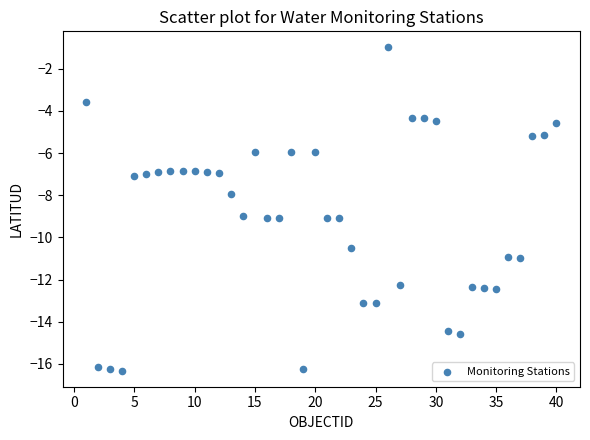

What is the range of Y values (max minus min)?

15.3